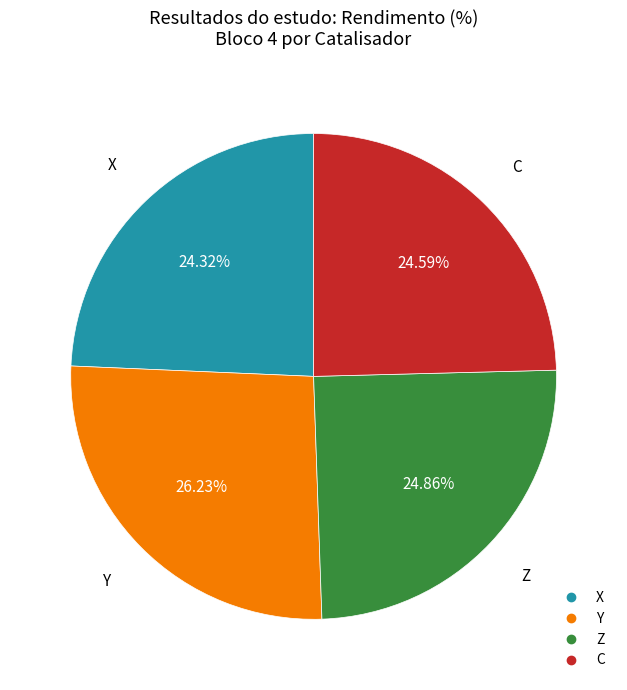

Count the number of slices in the pie.

4